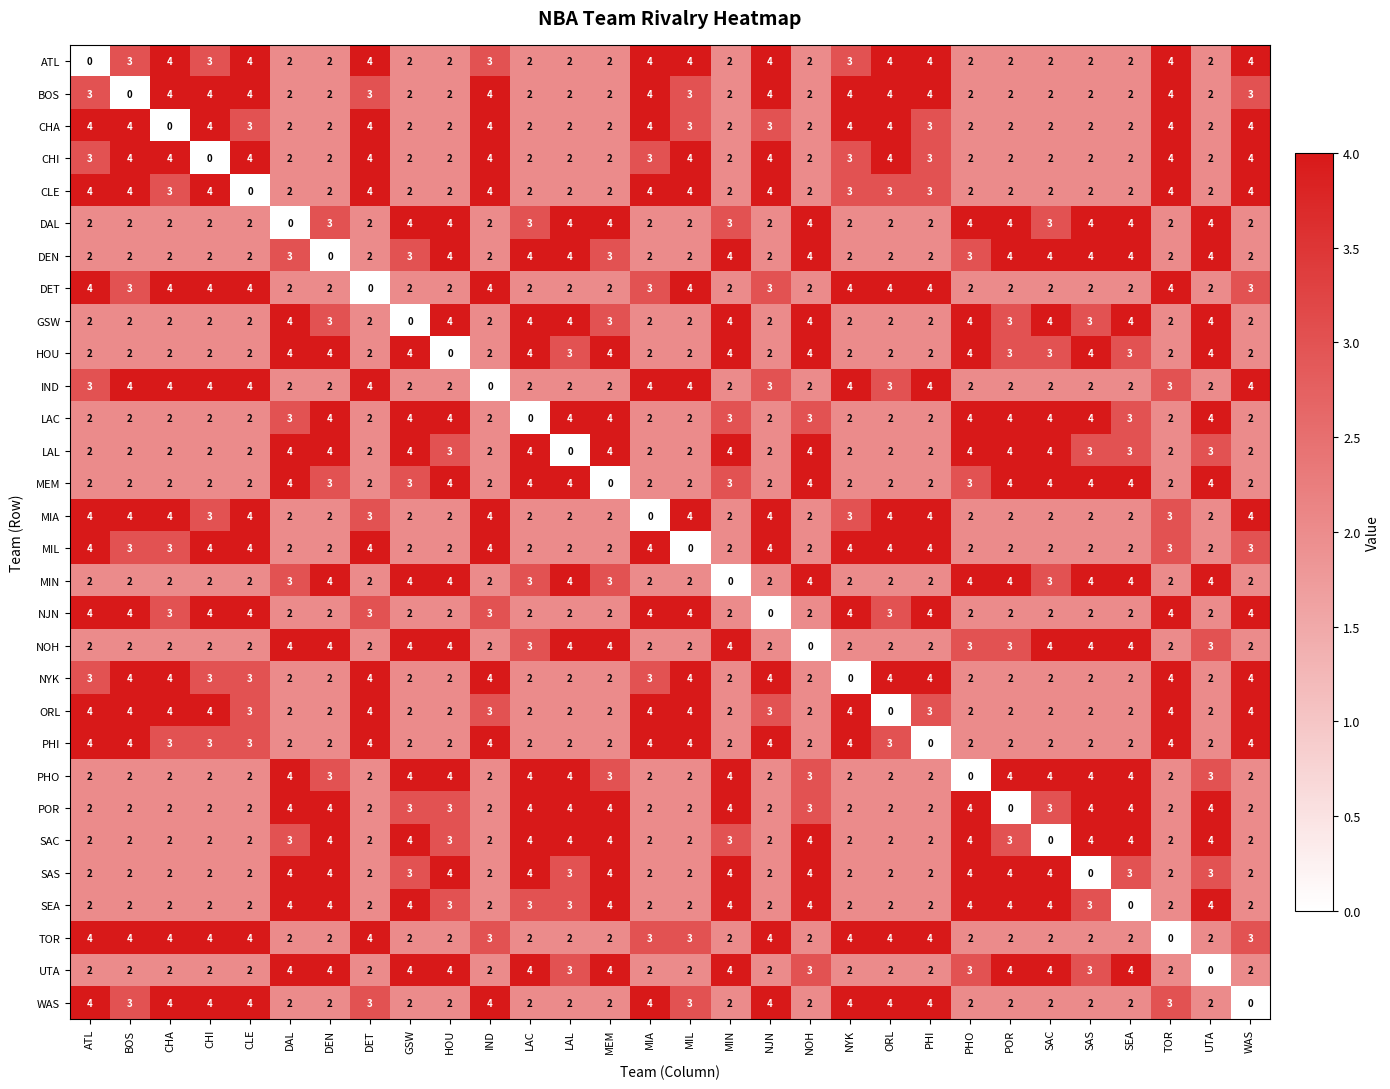

Count the number of data series in this chart.

30